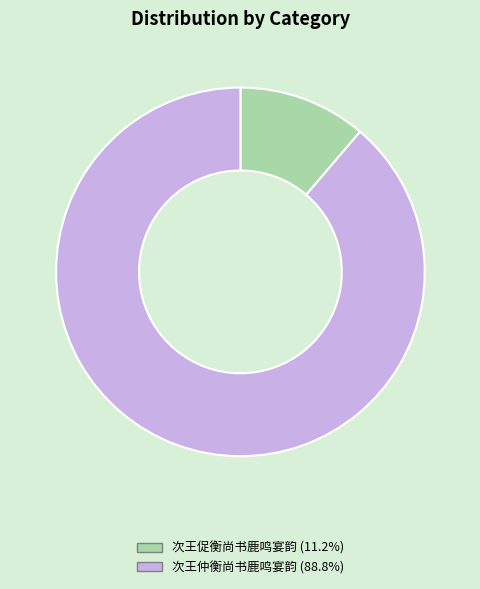

How many slices are in this pie chart?

2